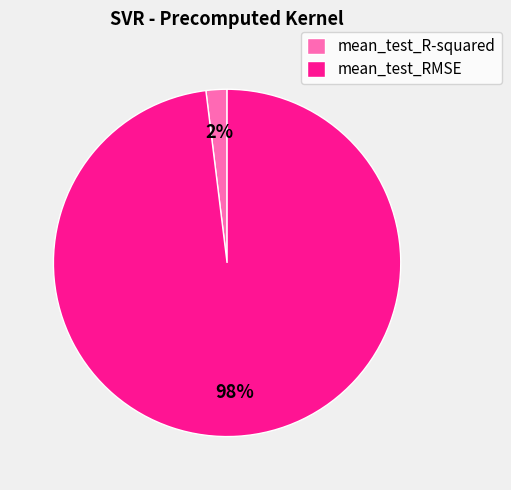

Does mean_test_R-squared account for over 50% of the chart?

No